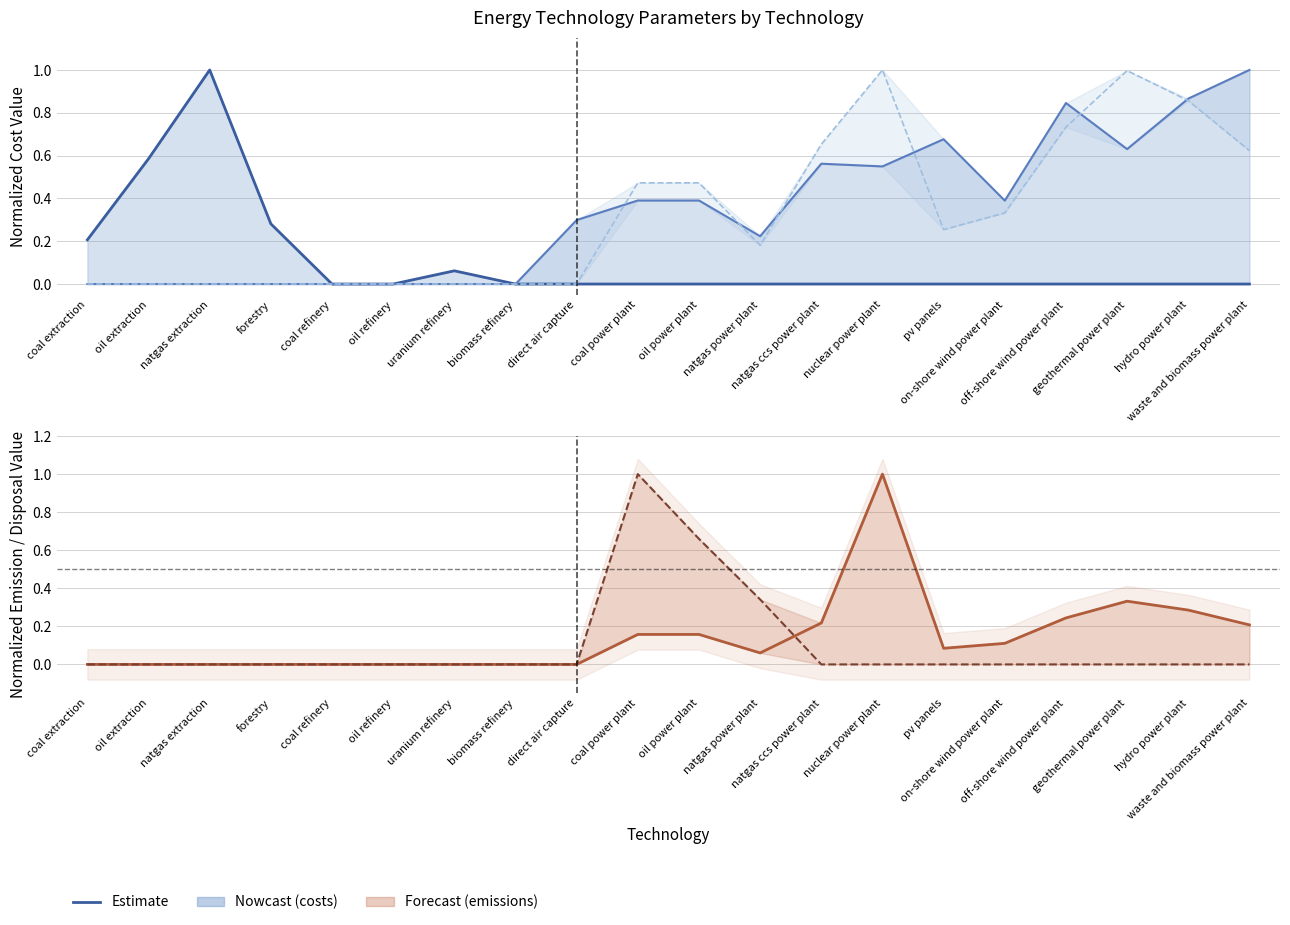

Where is fuel cost nearest to the value 0?

coal refinery